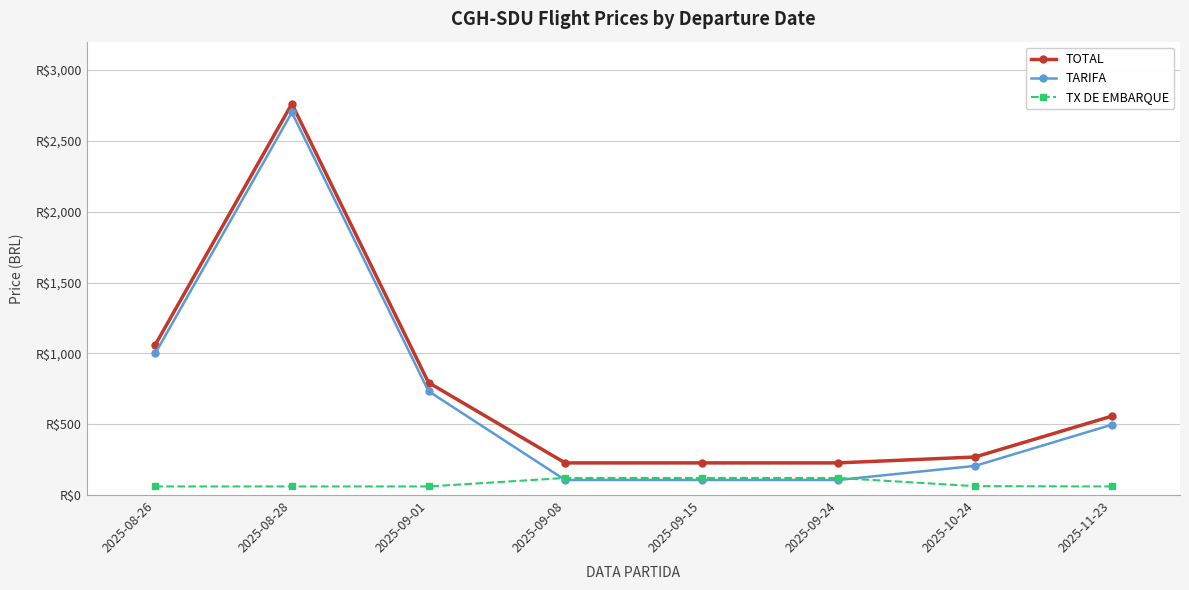

At which label is TOTAL closest to 1494?

2025-08-26